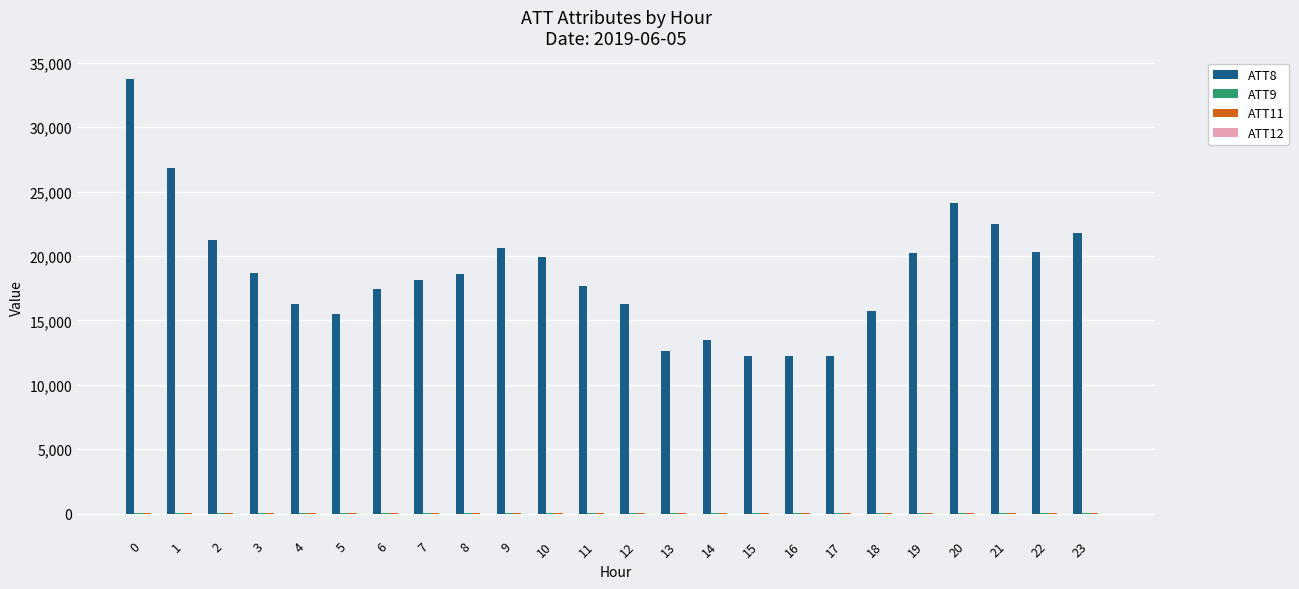

Which series has the widest spread of values?

ATT8